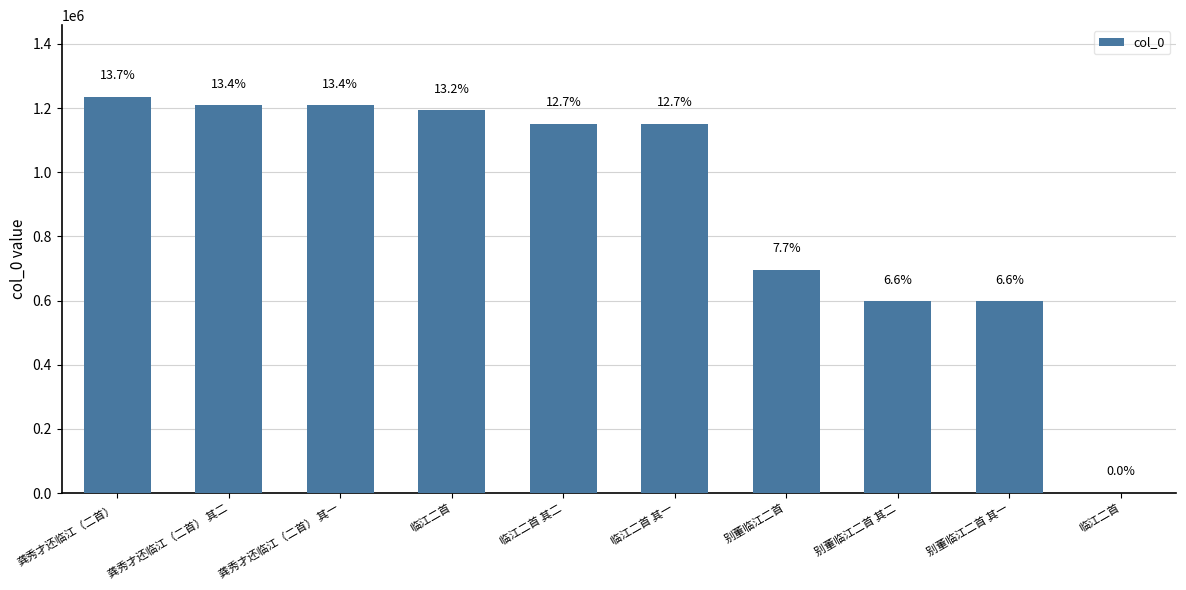

Reading right to left, list all the values displayed in this chart.

临江二首=1087	别董临江二首 其一=597353	别董临江二首 其二=597354	别董临江二首=696163	临江二首 其一=1151480	临江二首 其二=1151481	临江二首=1193653	龚秀才还临江（二首） 其一=1208781	龚秀才还临江（二首） 其二=1208782	龚秀才还临江（二首）=1235884